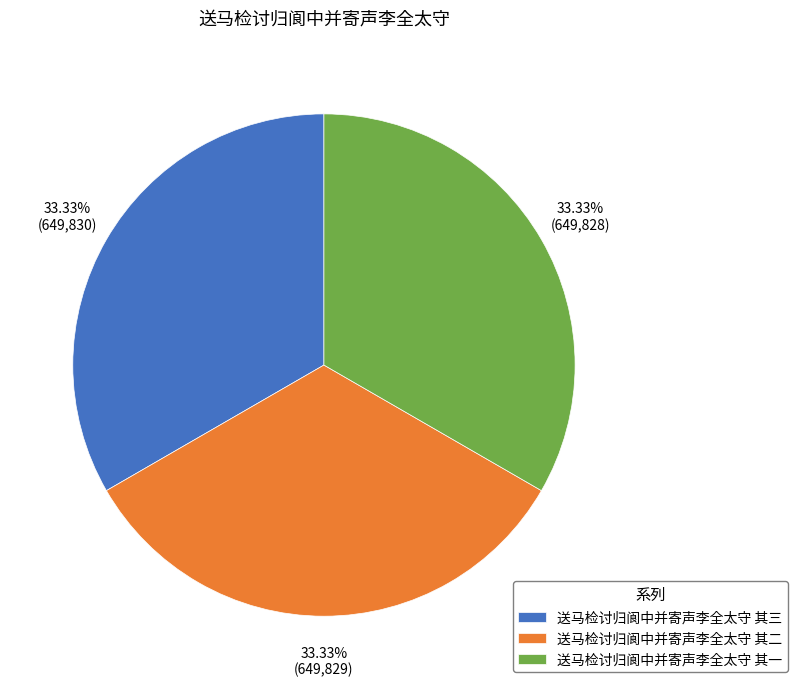

To the nearest percent, what is the combined percentage of 送马检讨归阆中并寄声李全太守 其二 and 送马检讨归阆中并寄声李全太守 其三?

67%